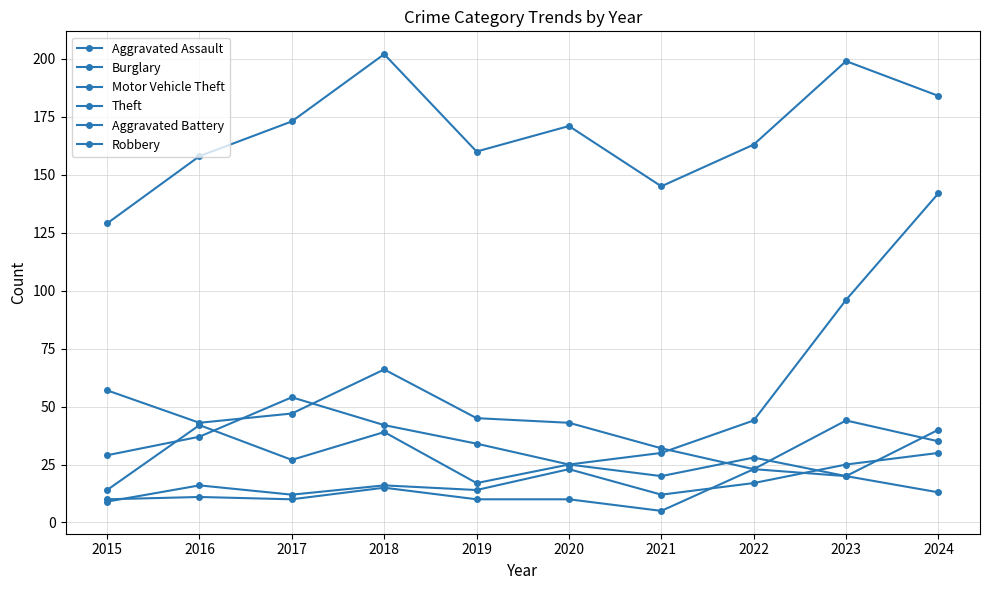

The Motor Vehicle Theft series shows 15 at 2017. True or false?

False